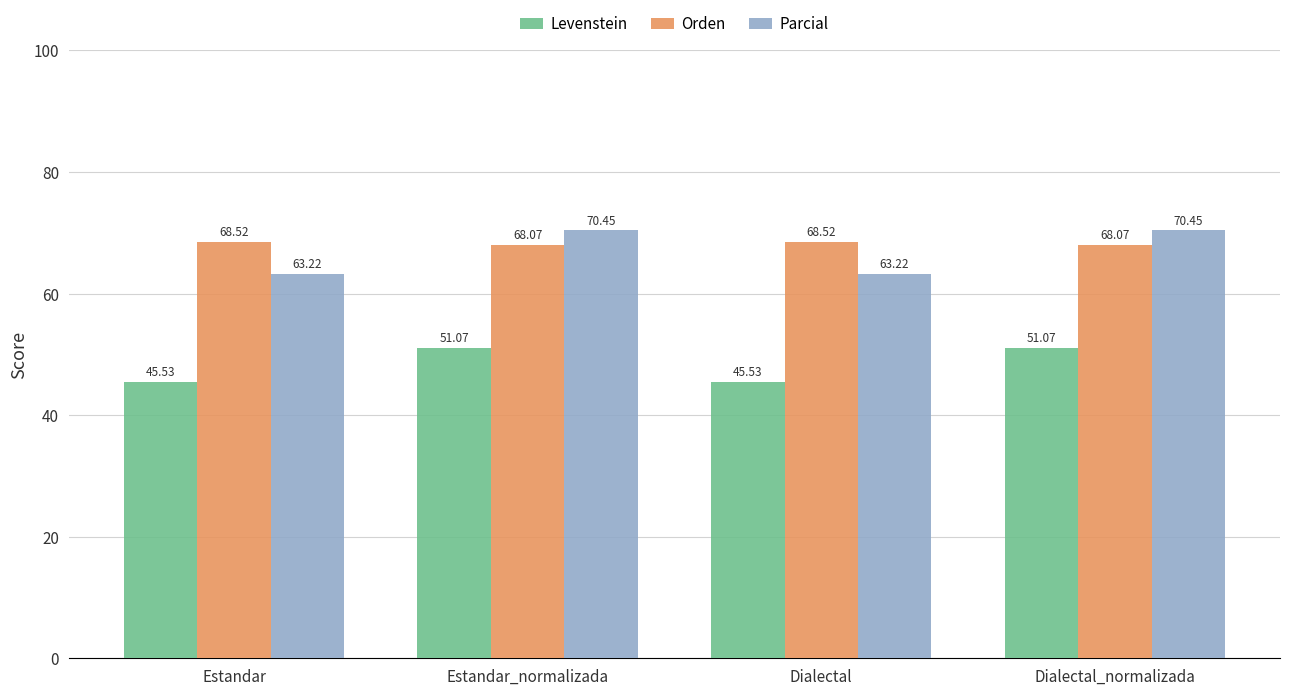

What is the difference between the highest and lowest values at Dialectal_normalizada?

19.4